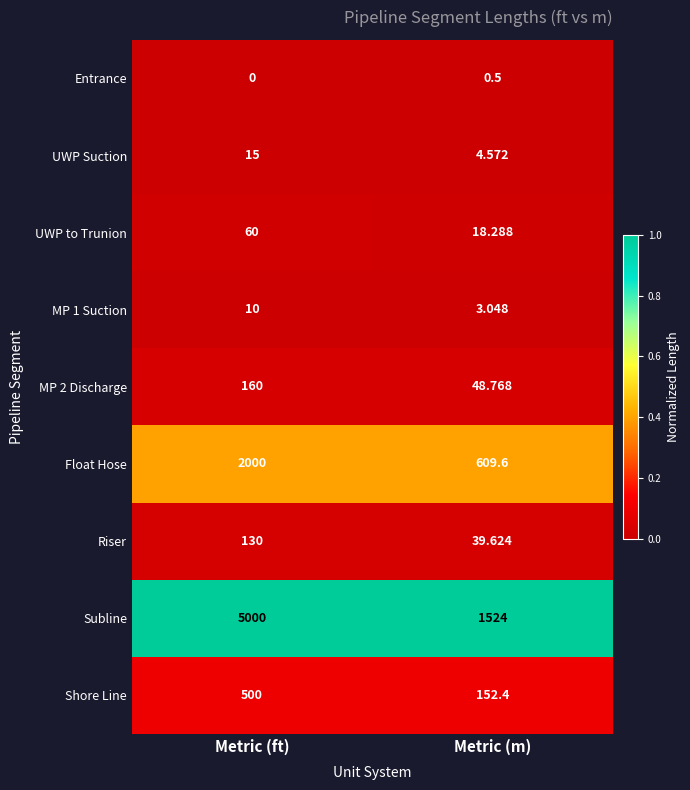

At which category is the sum across all series the highest?

Metric (ft)